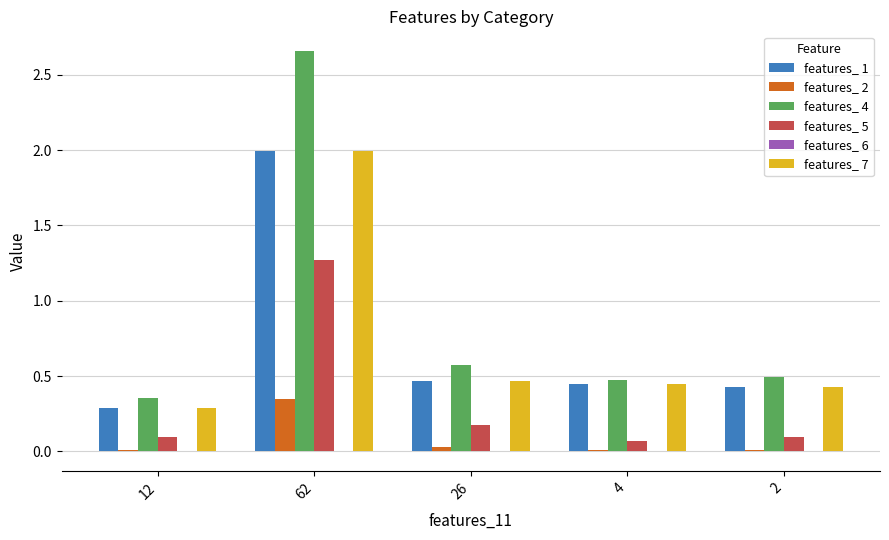

Is the value of features_ 2 at 62 greater than the value of features_ 5 at 26?

Yes